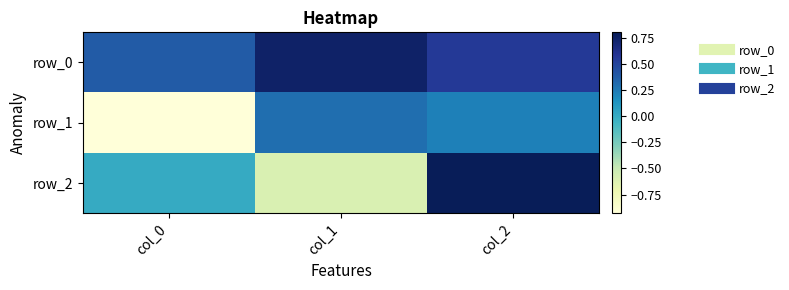

Is the value of row_1 at col_0 greater than the value of row_2 at col_0?

No